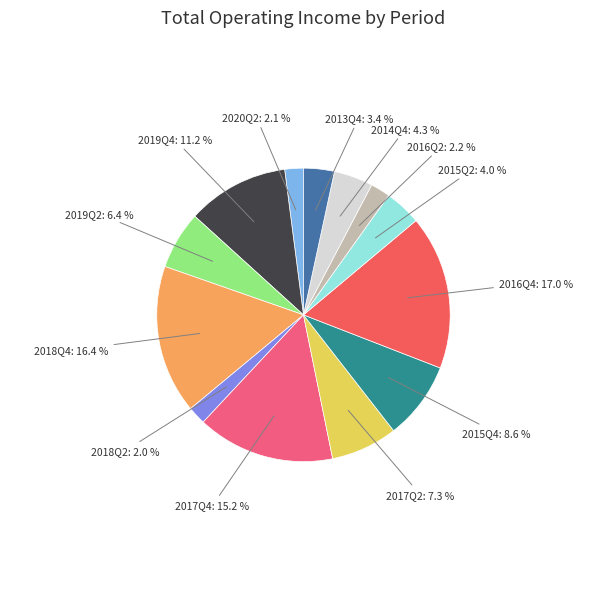

What is the largest slice in the pie chart?

2016Q4